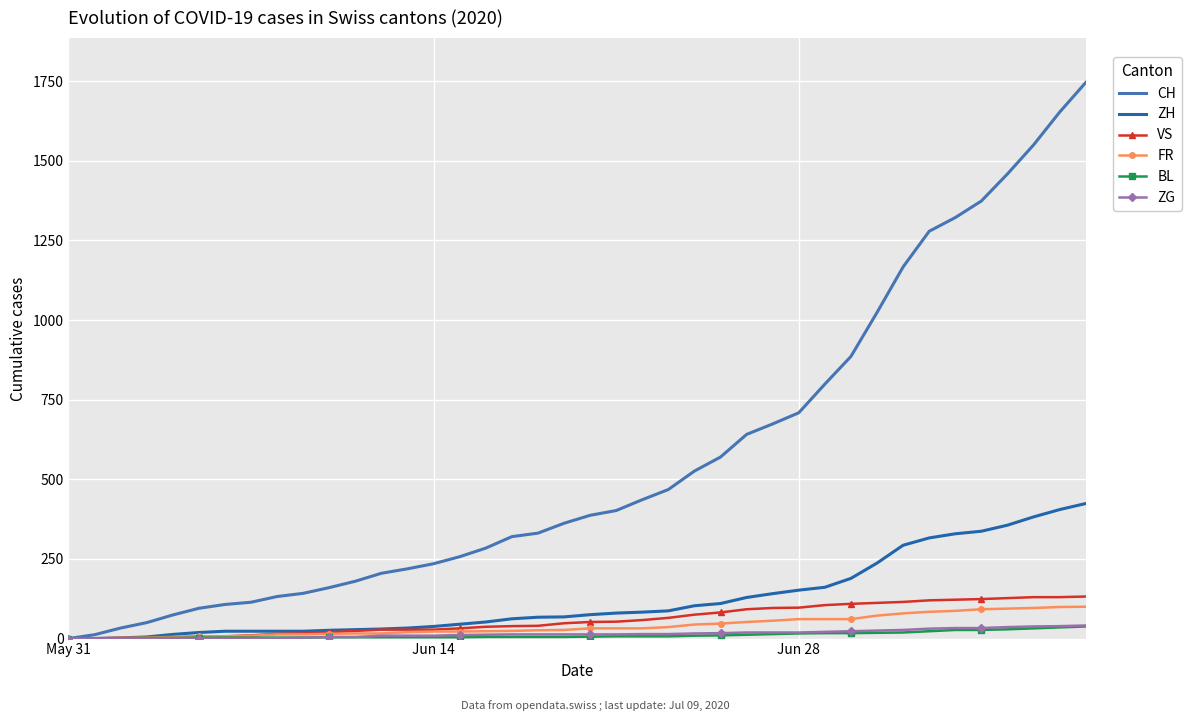

Count the number of data series in this chart.

6